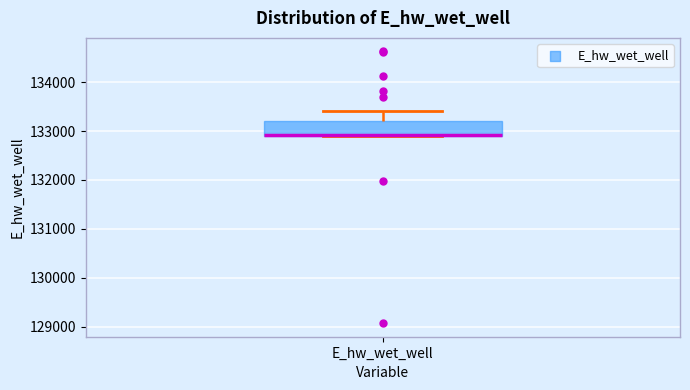

Transcribe this box plot: give where the median line is, the range the box spans, and where the two whiskers end, as read against the y-axis. The values are not printed on the chart, so give them approximately, as read against the axis.

median 132900 (drawn on the box's lower edge), box 132900 to 133200, whiskers 132900 to 133400